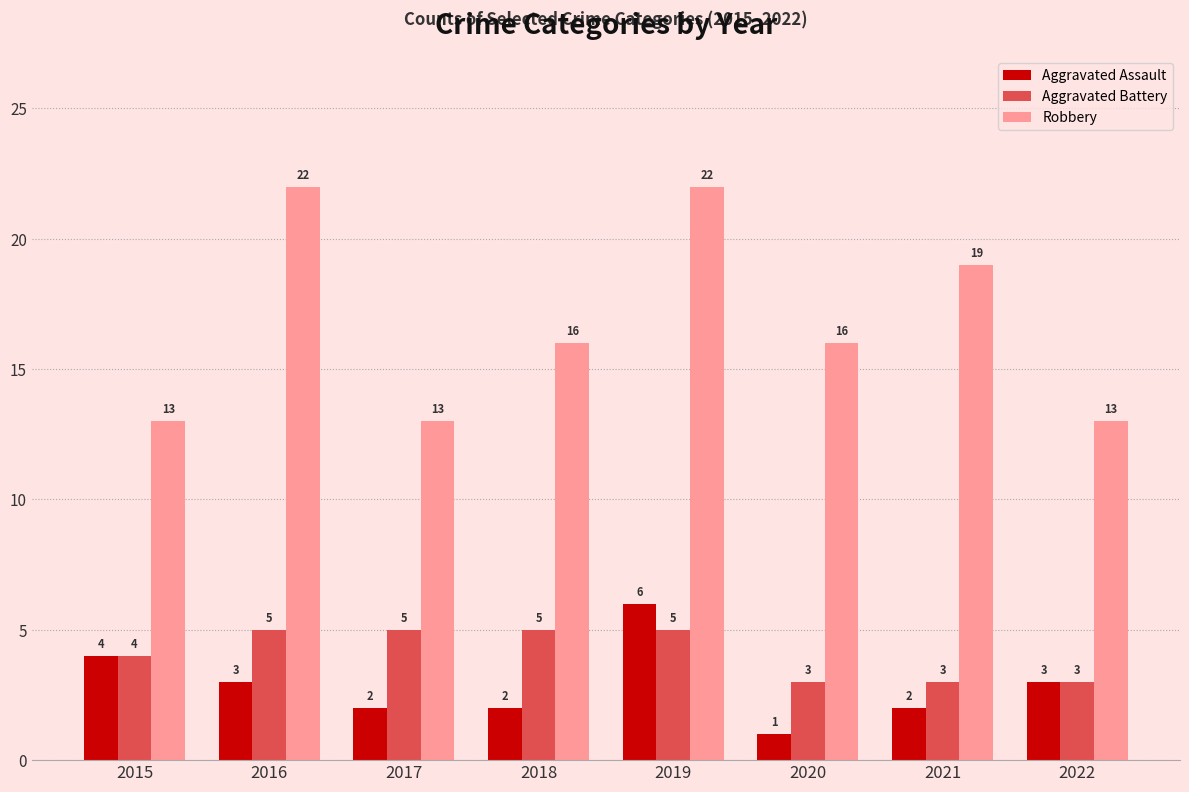

Where does the Robbery series first go above 16?

2016